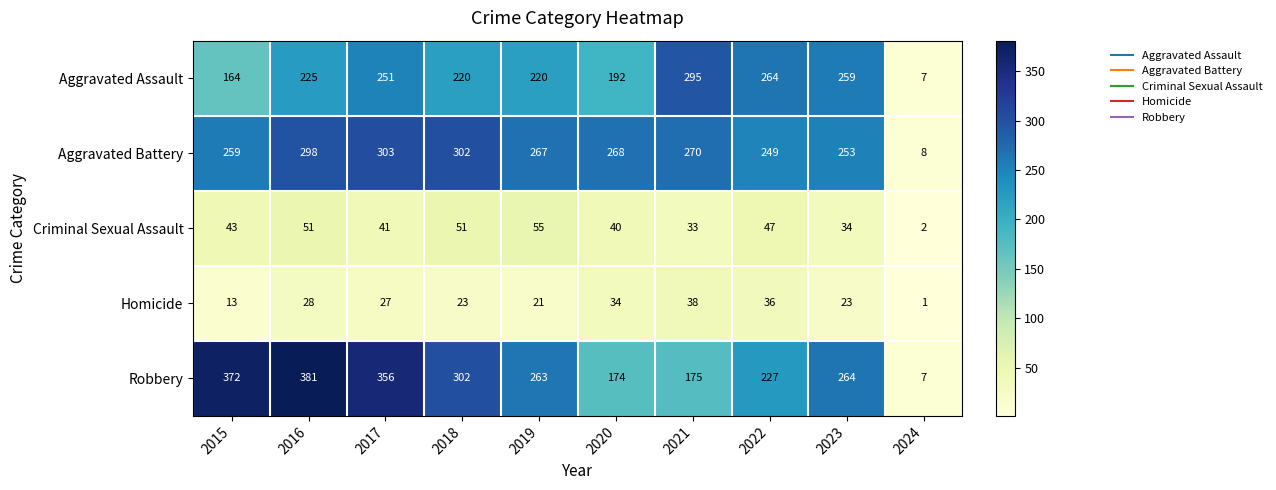

Which series has the largest total across all categories?

Robbery